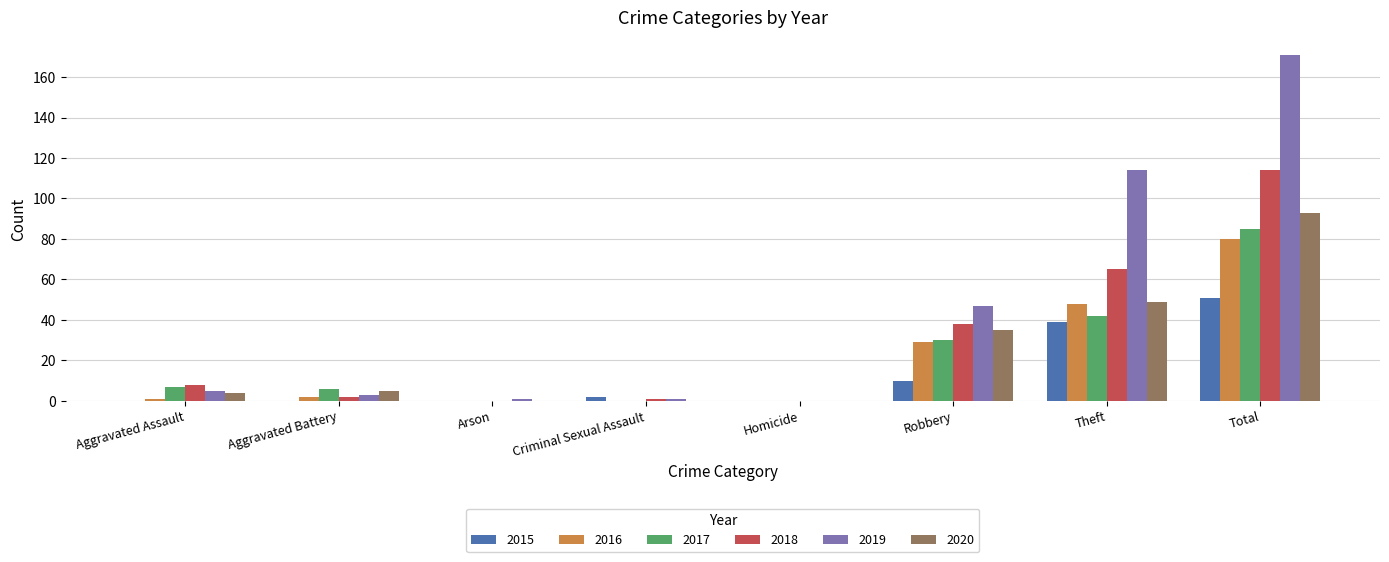

The 2020 series shows 0 at Homicide. True or false?

True